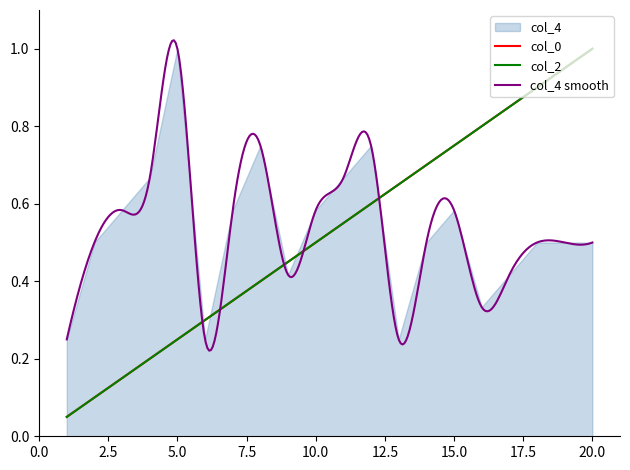

Does the chart display data point markers on the line(s)?

No